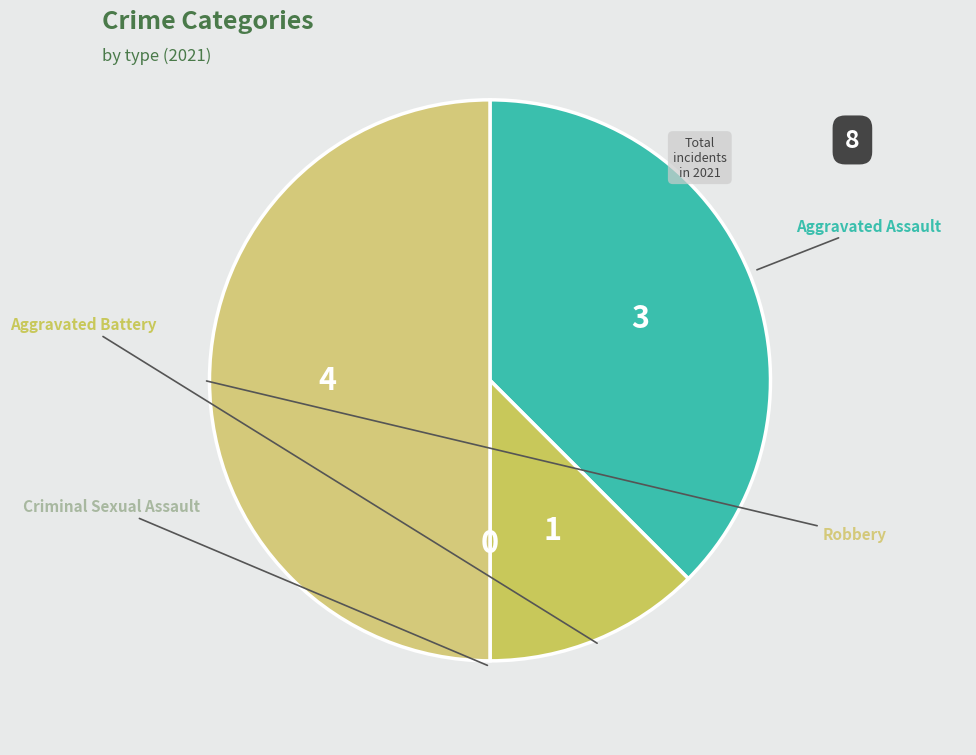

To the nearest percent, what is the difference between the Aggravated Battery and Robbery slice percentages?

38%